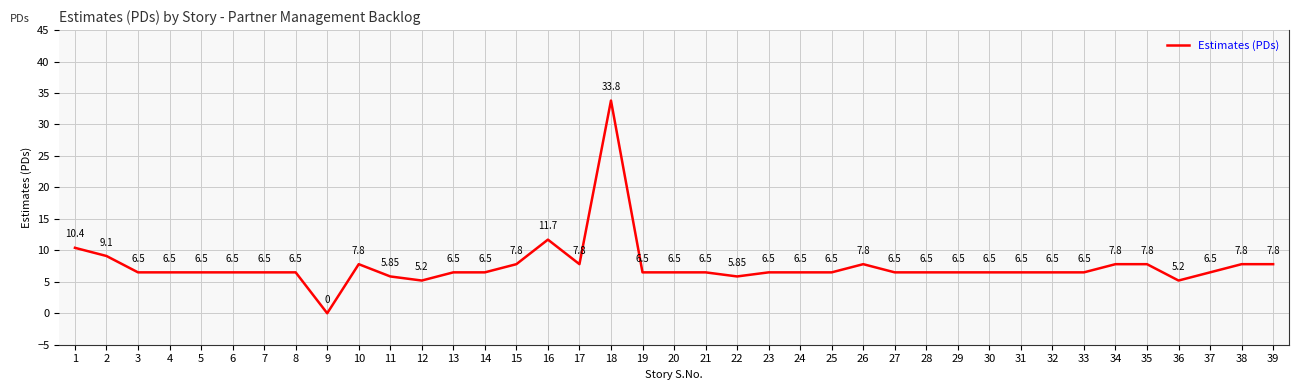

True or false: there are more than 1 points higher than both neighbors.

True